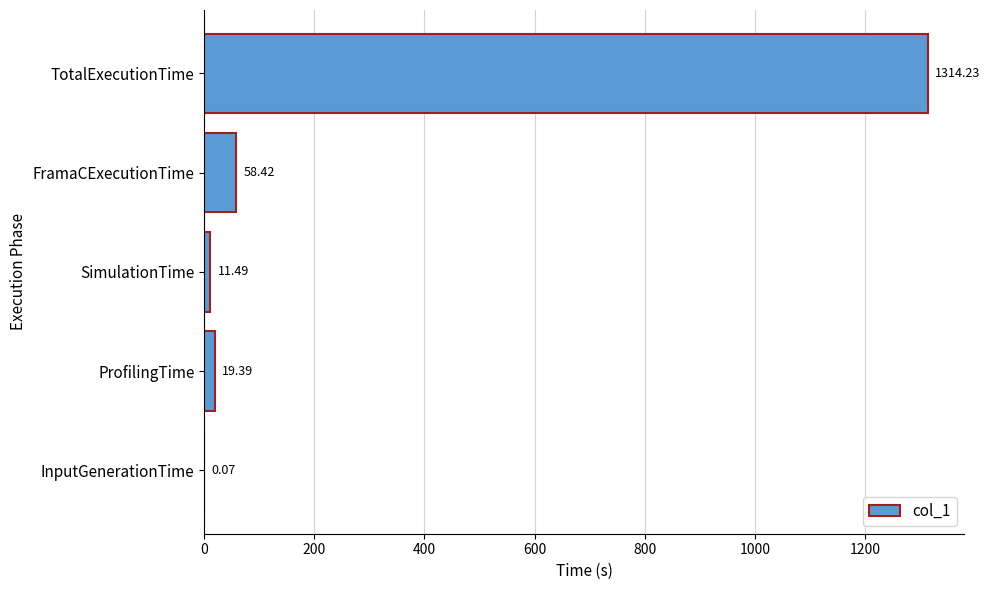

Between ProfilingTime and TotalExecutionTime, which is larger?

TotalExecutionTime